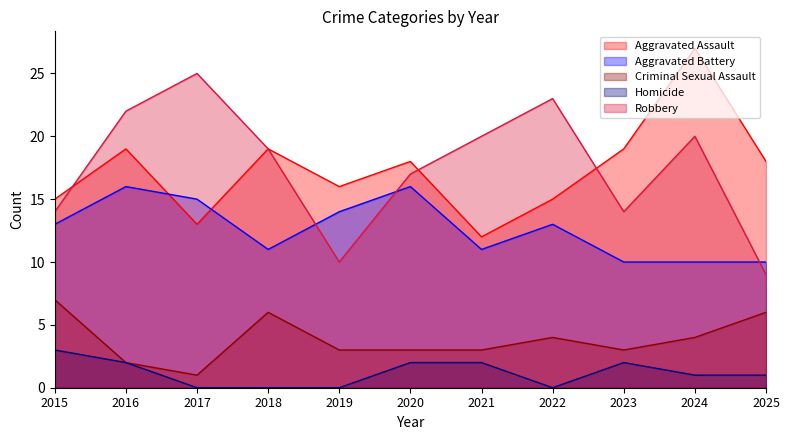

What is the average value of the Aggravated Battery series?

13